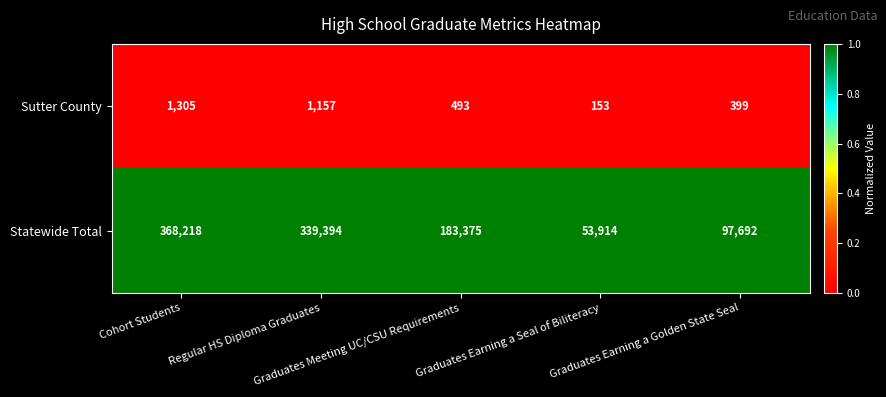

Which series has the largest range (max minus min)?

Statewide Total